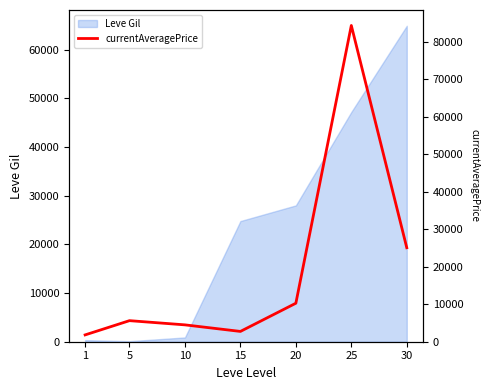

How many data points are less than 5621?

3